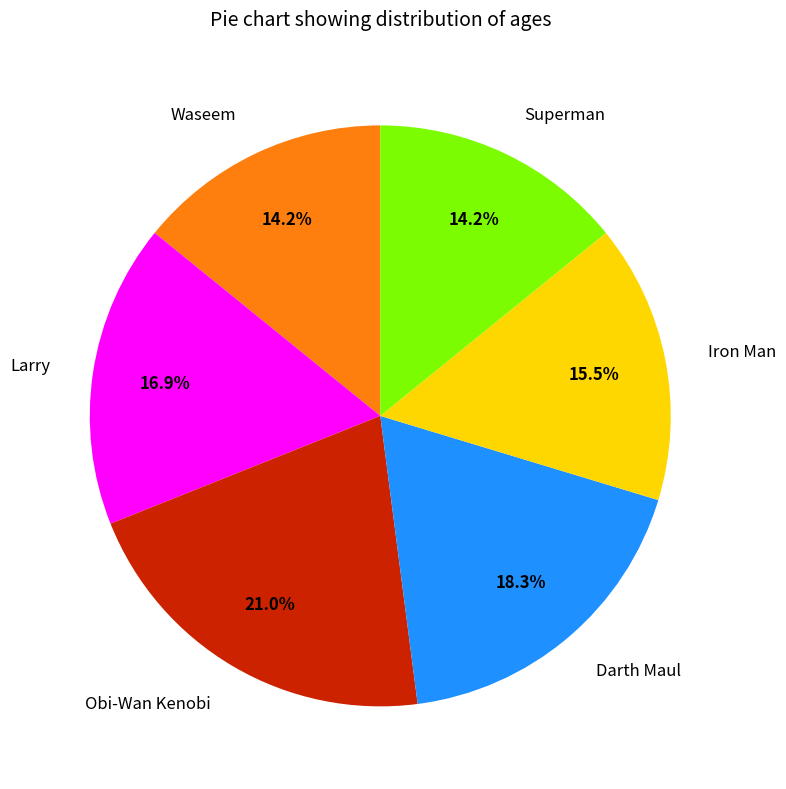

Does Superman account for over 50% of the chart?

No